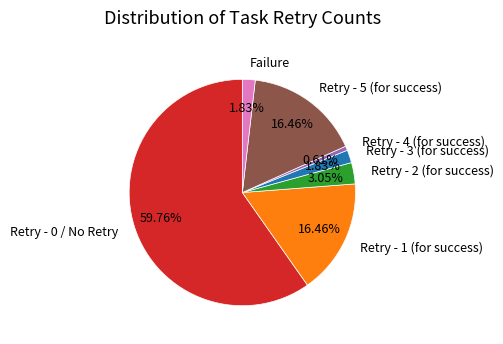

Count the number of slices in the pie.

7